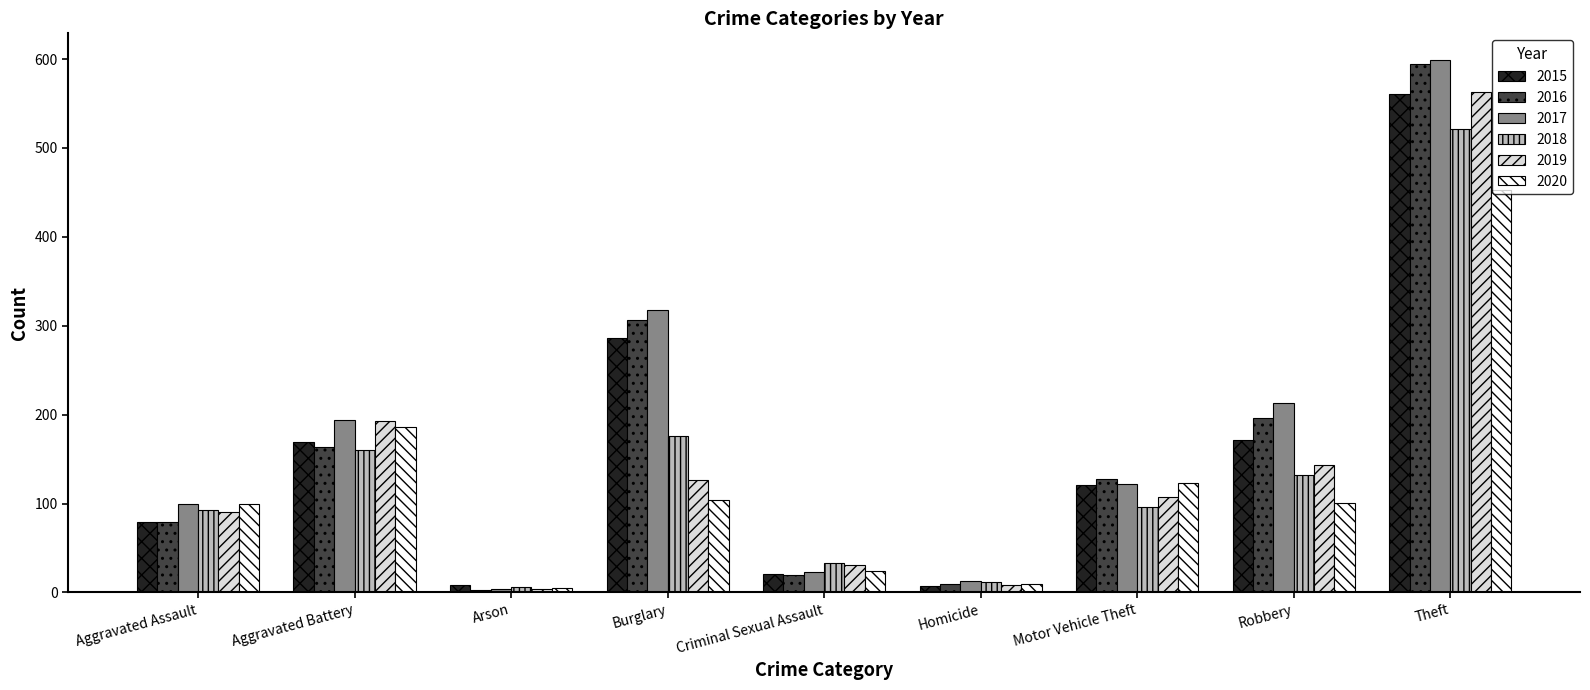

The value of 2017 at Robbery is 367. True or false?

False